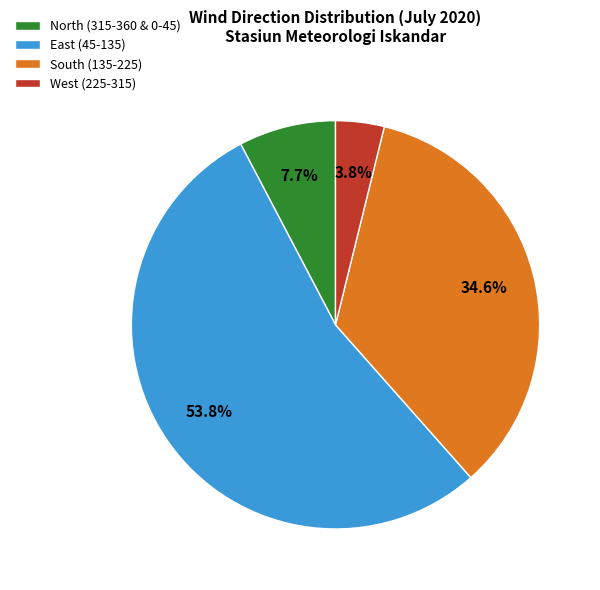

How many slices are in this pie chart?

4